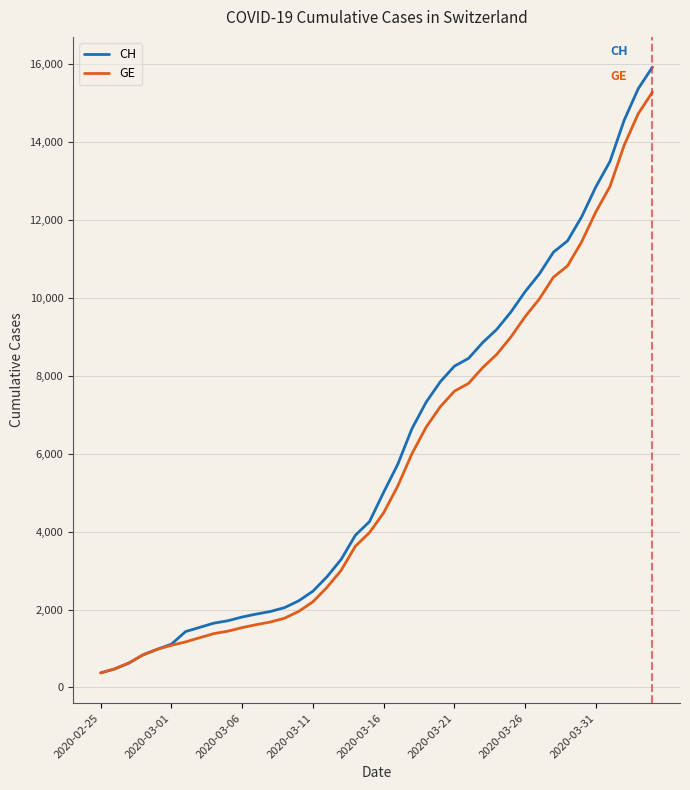

Does the chart have visible grid lines?

Yes